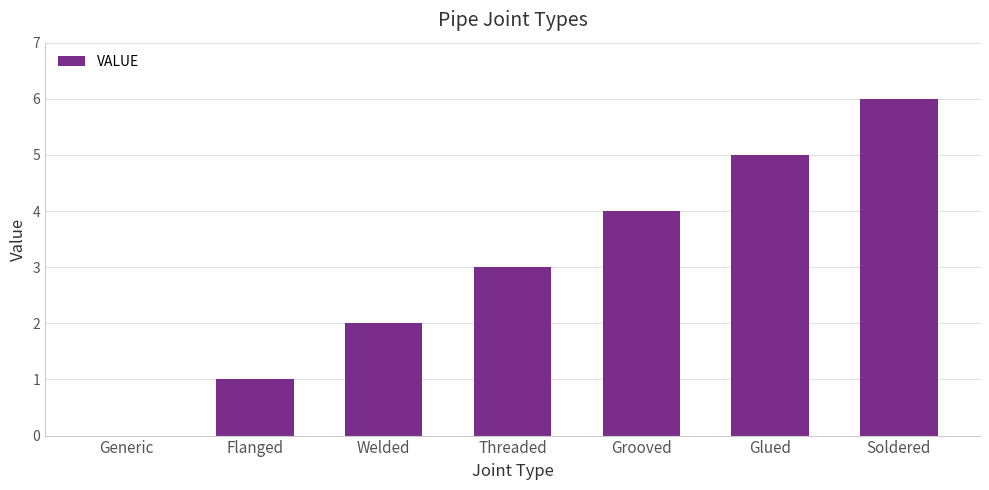

Are the bars horizontal?

No